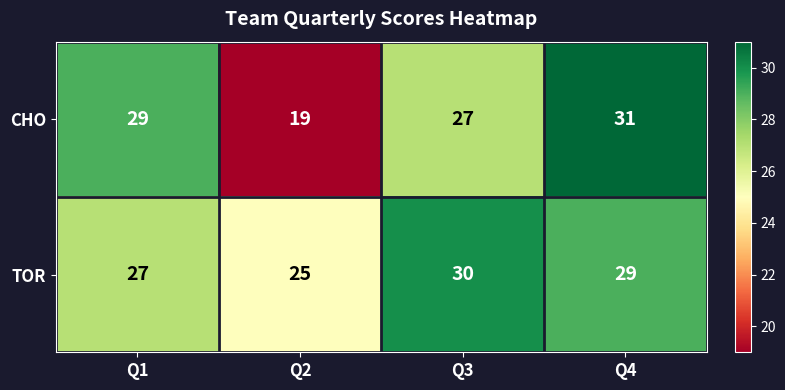

Between Q3 and Q4, which series saw the biggest shift?

CHO